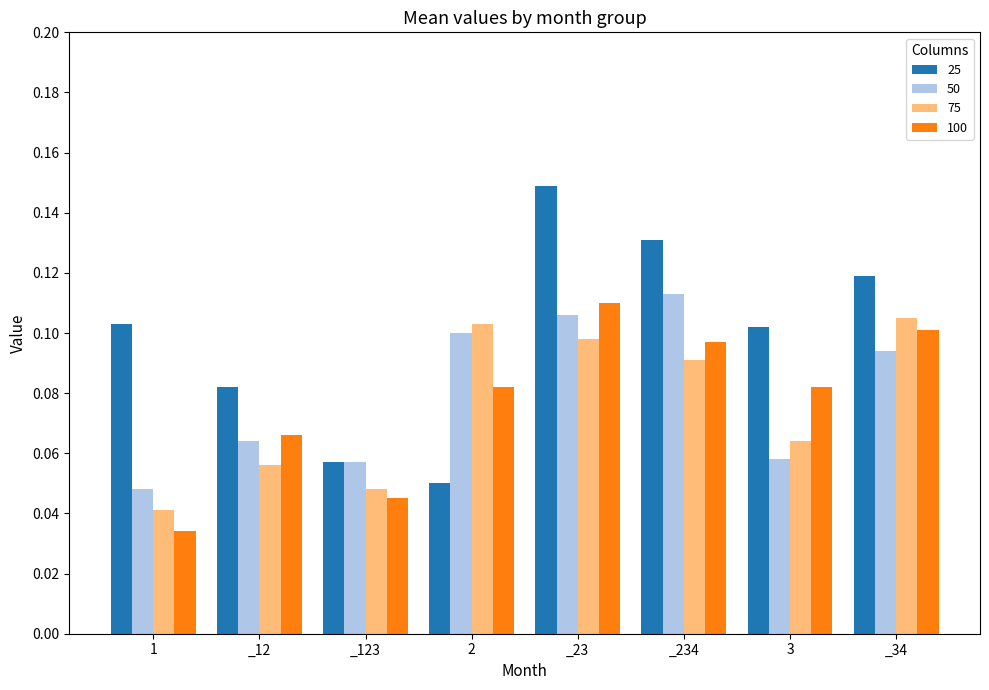

What is the total value across all series at 3?

0.3